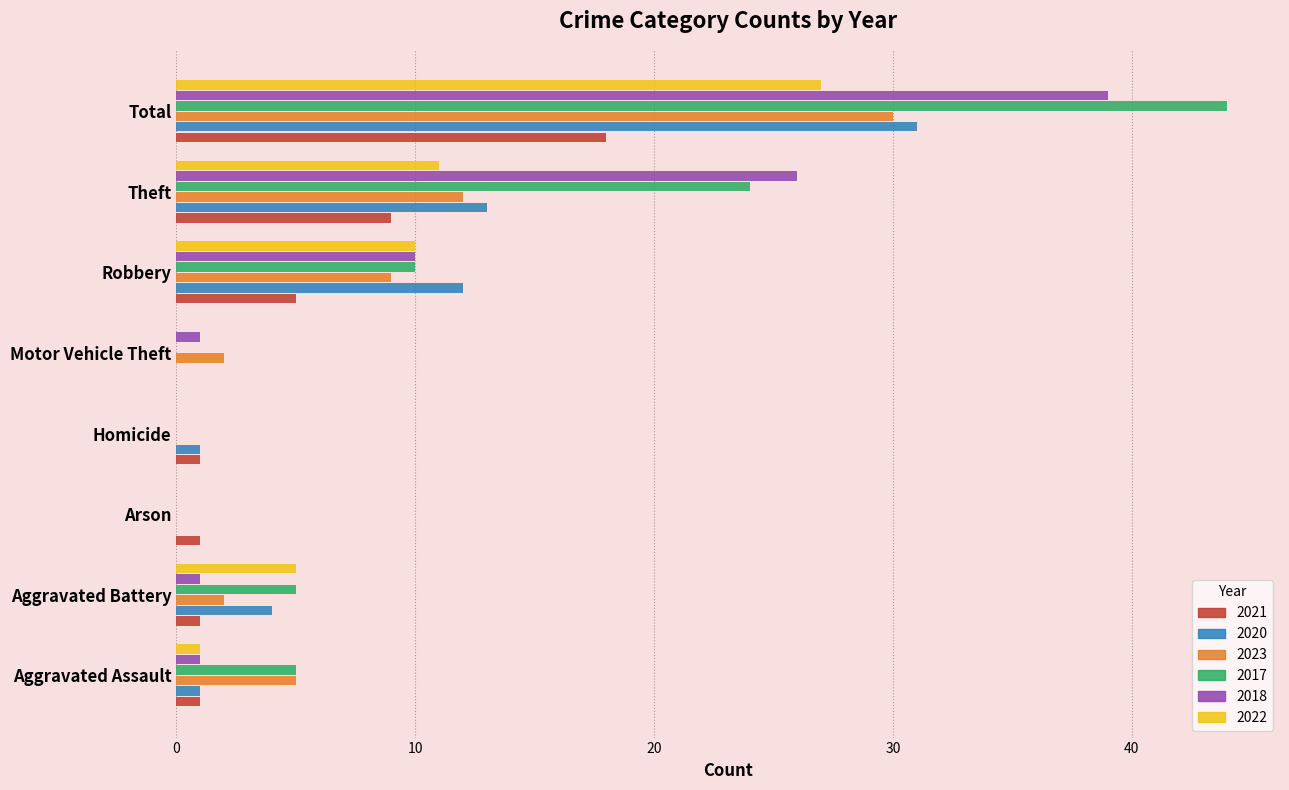

At which category is the sum across all series the highest?

Total